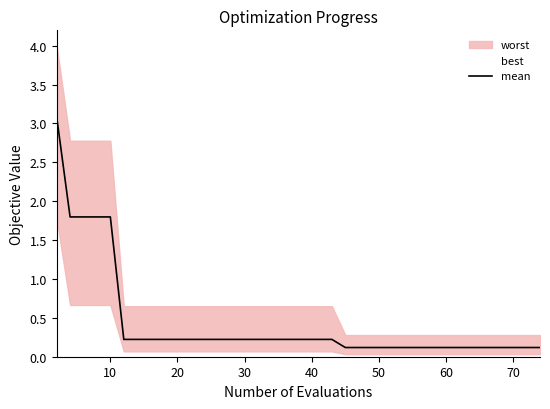

What is the difference between the maximum and minimum values in the mean series?

3.0